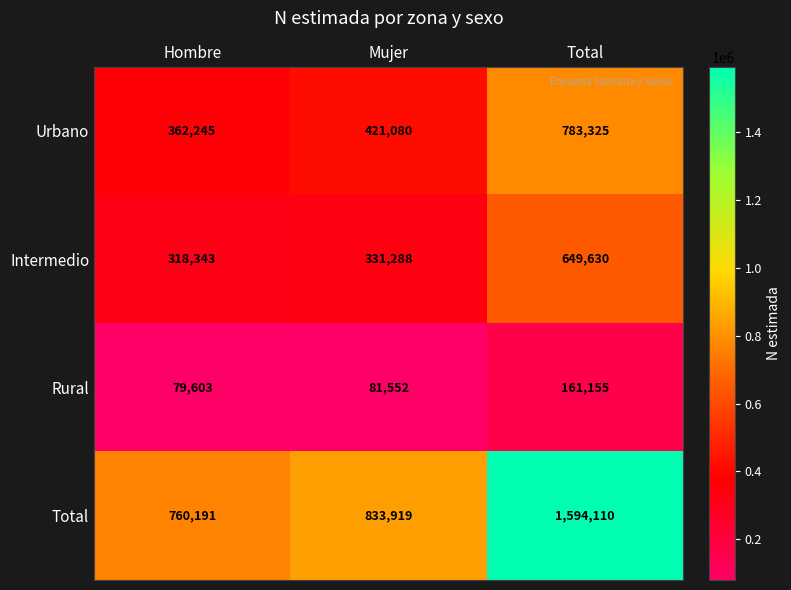

What is the minimum value for Total?

760191